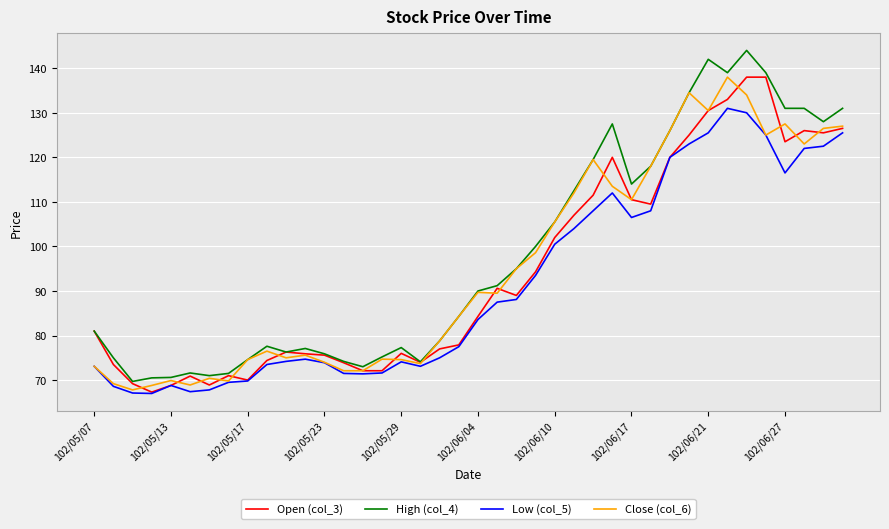

Which series has the largest range (max minus min)?

High (col_4)